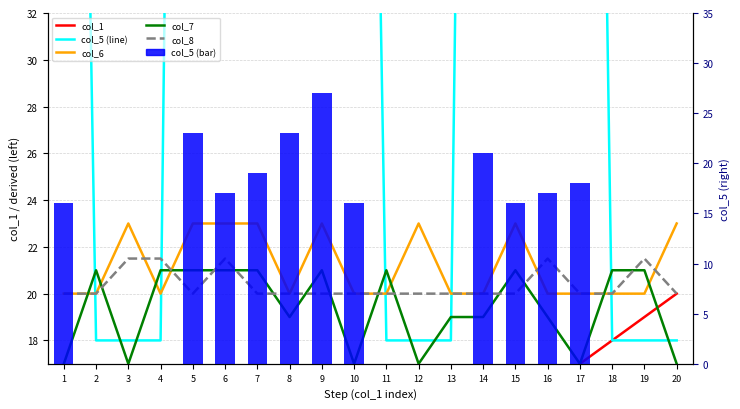

What is the average value of the col_1 series?

10.5